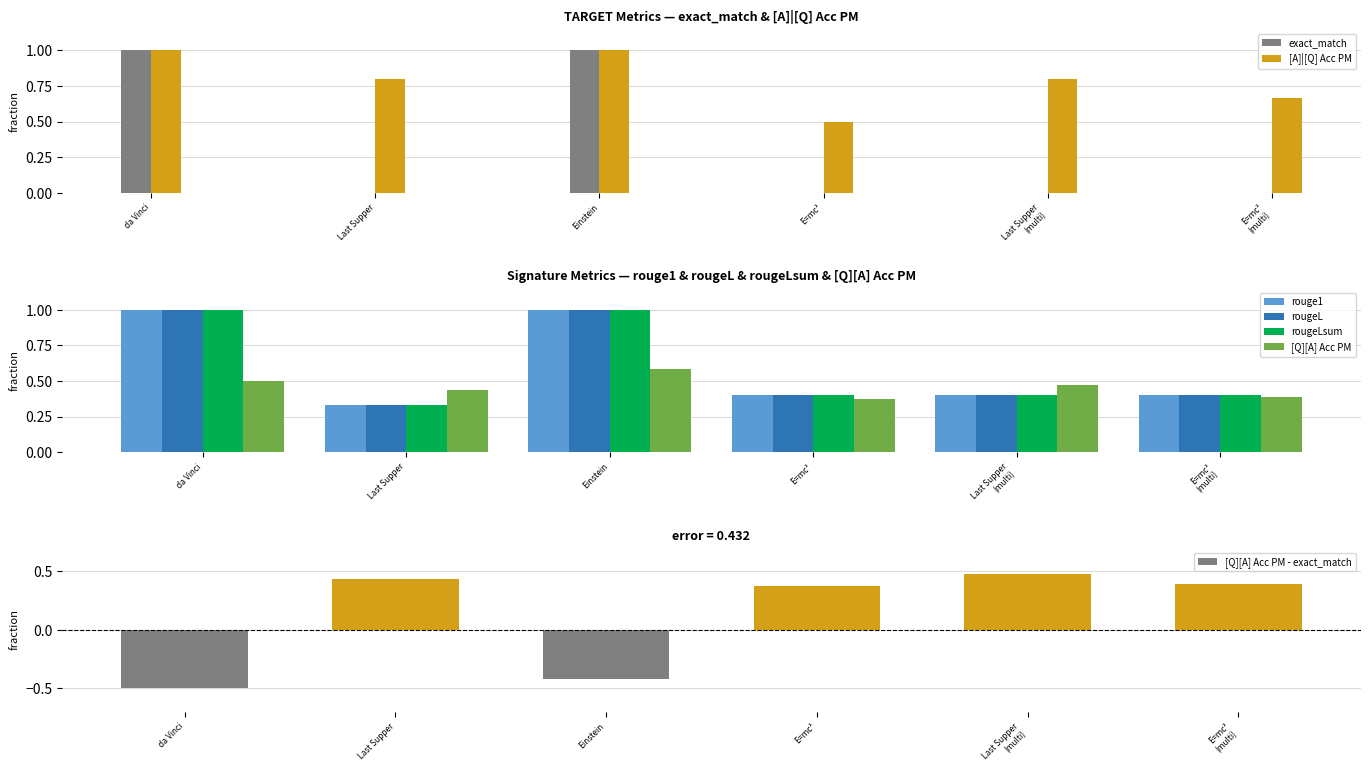

What is the difference between the maximum and minimum values in the exact_match series?

1.0